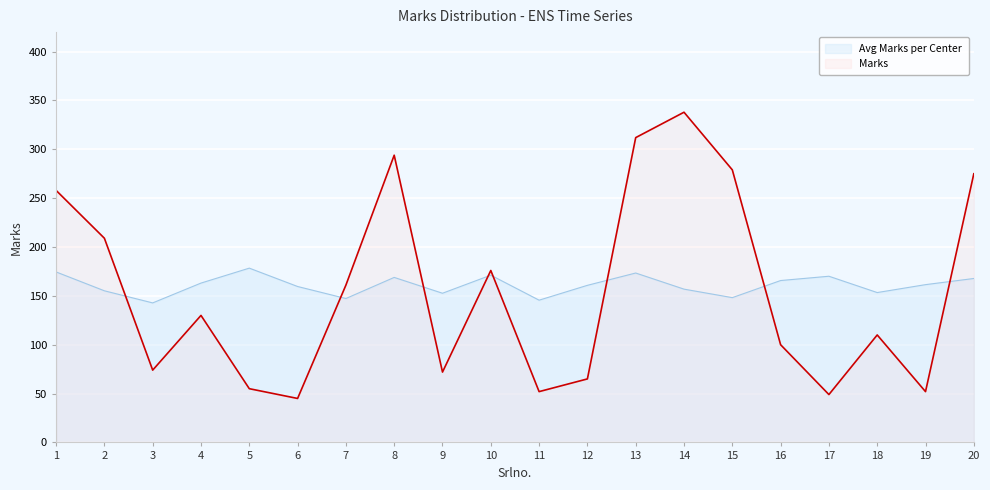

At which category does Avg Marks per Center reach its first local peak?

5